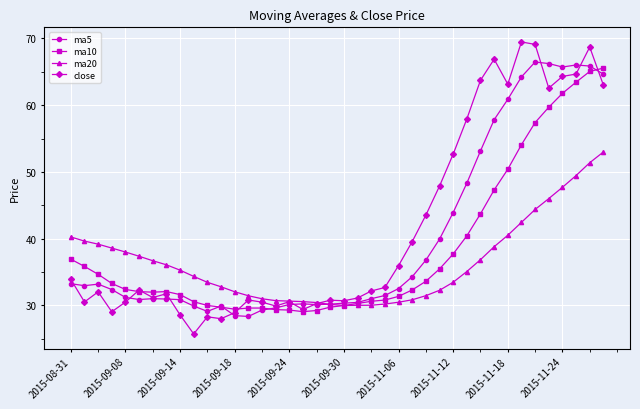

Which series has the widest spread of values?

close